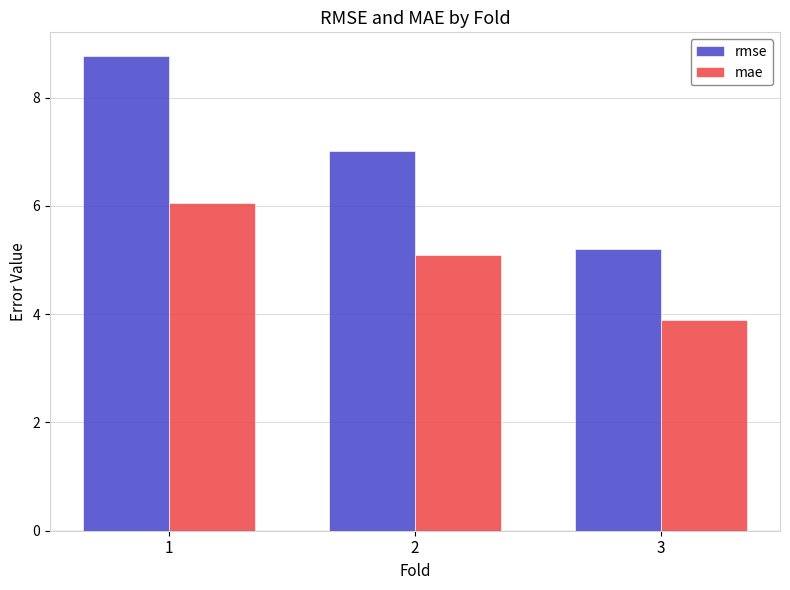

Reading left to right, transcribe all the data shown in this chart.

rmse: 8.8	7.0	5.2
mae: 6.1	5.1	3.9